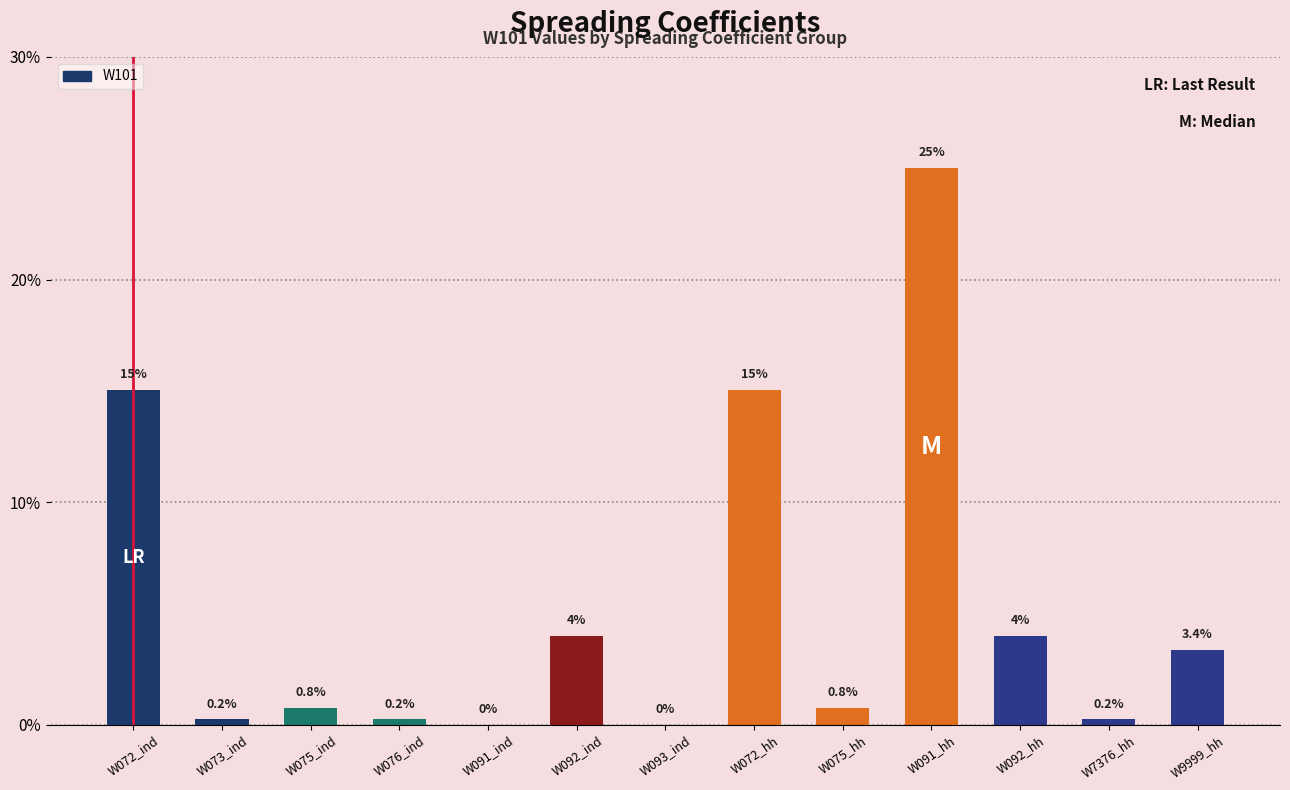

Between W073_ind and W075_ind, which is larger?

W075_ind